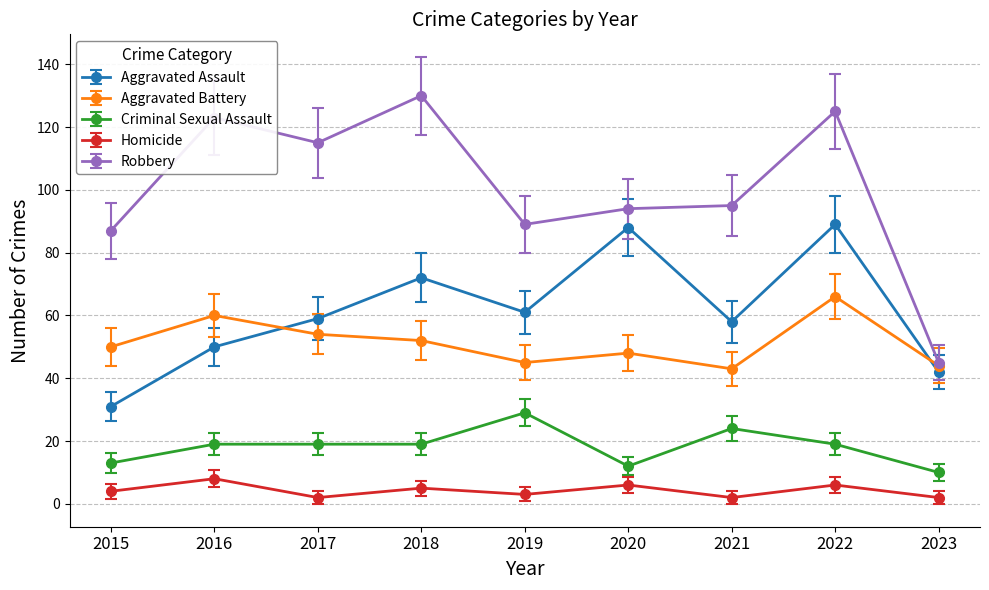

What is the value of the Robbery point at the 4th from the left?

130